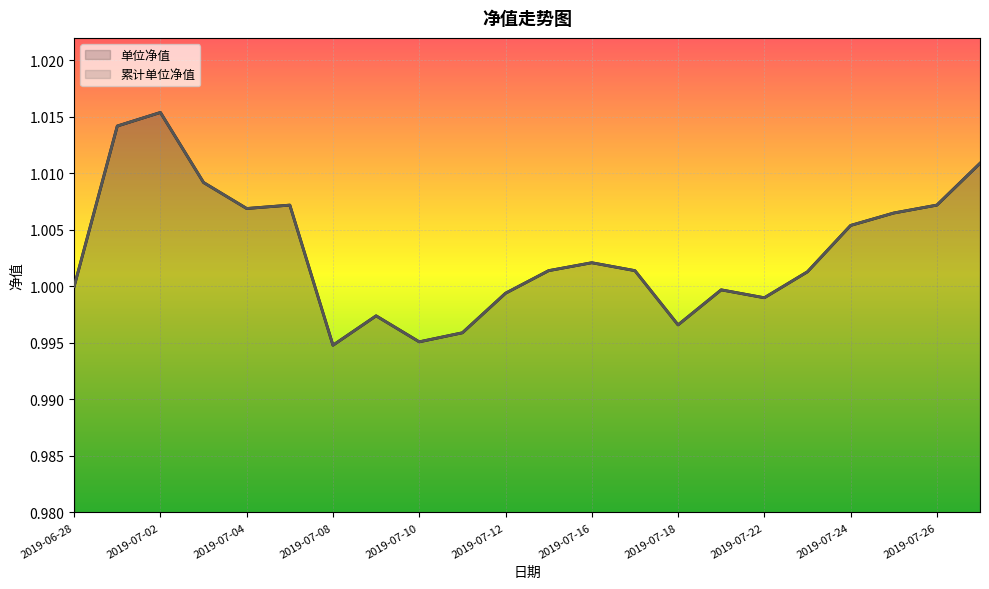

At which category does 累计单位净值 reach its first local valley?

2019-07-04